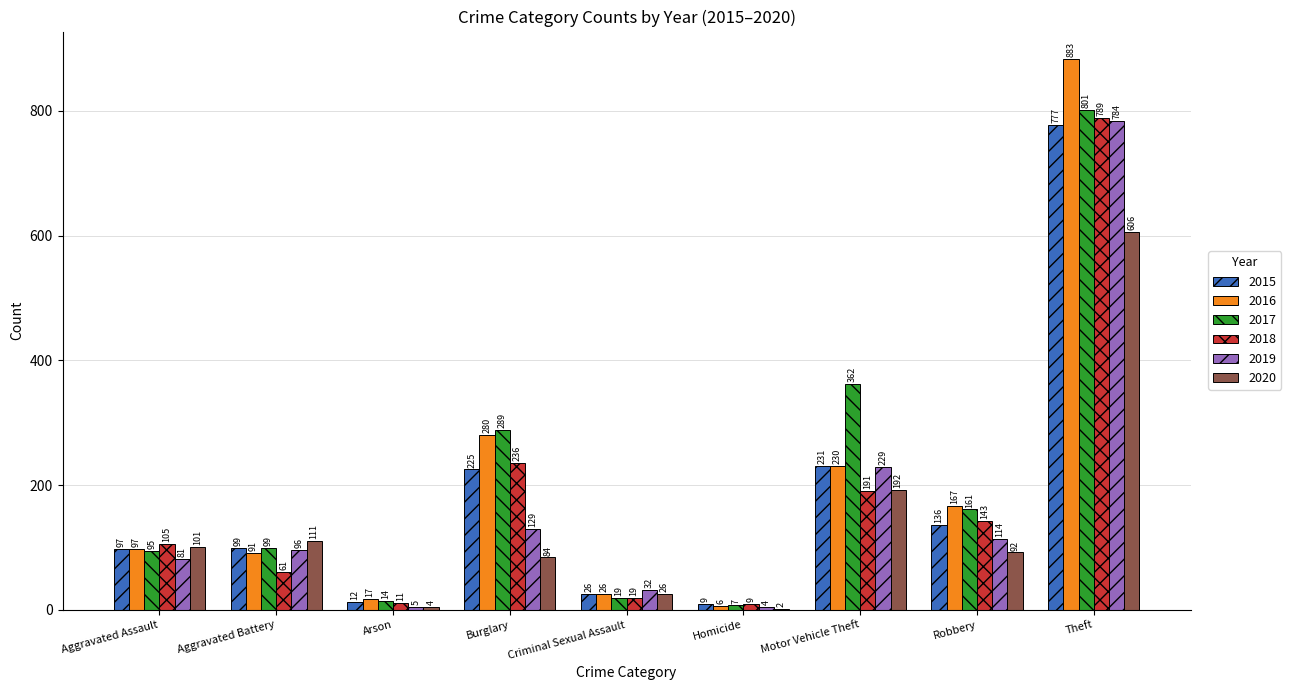

What is the spread (max minus min) of values at Aggravated Battery?

50